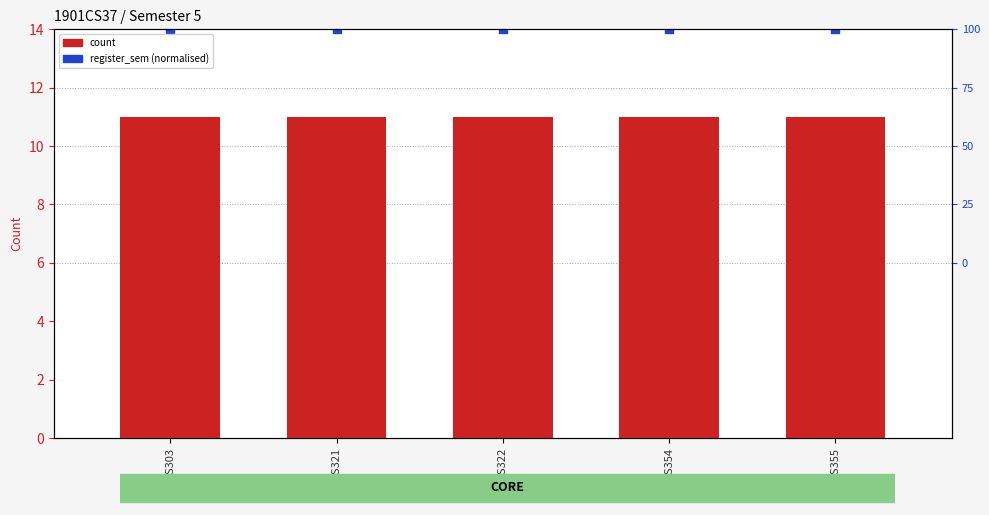

Is the value of count at CS303 greater than the value of register_sem (normalised) at CS354?

No